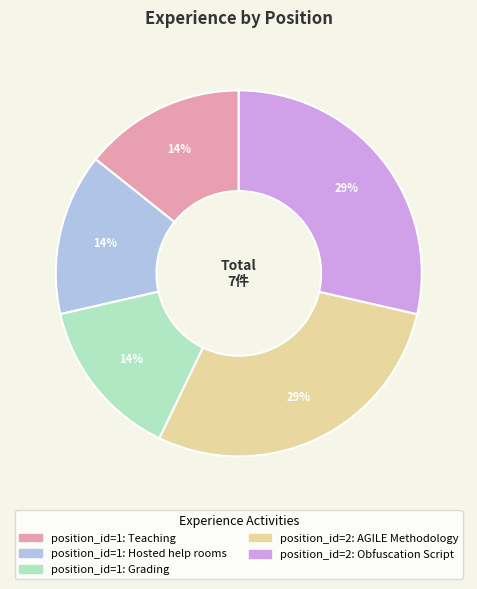

To the nearest percent, what is the average slice percentage?

20%